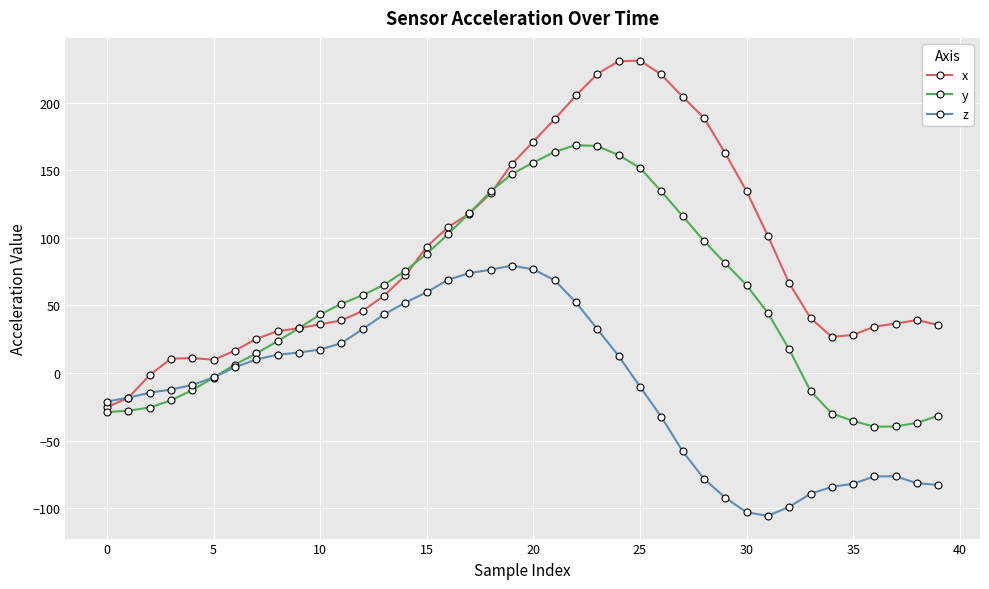

How many data points in z are above -3?

19